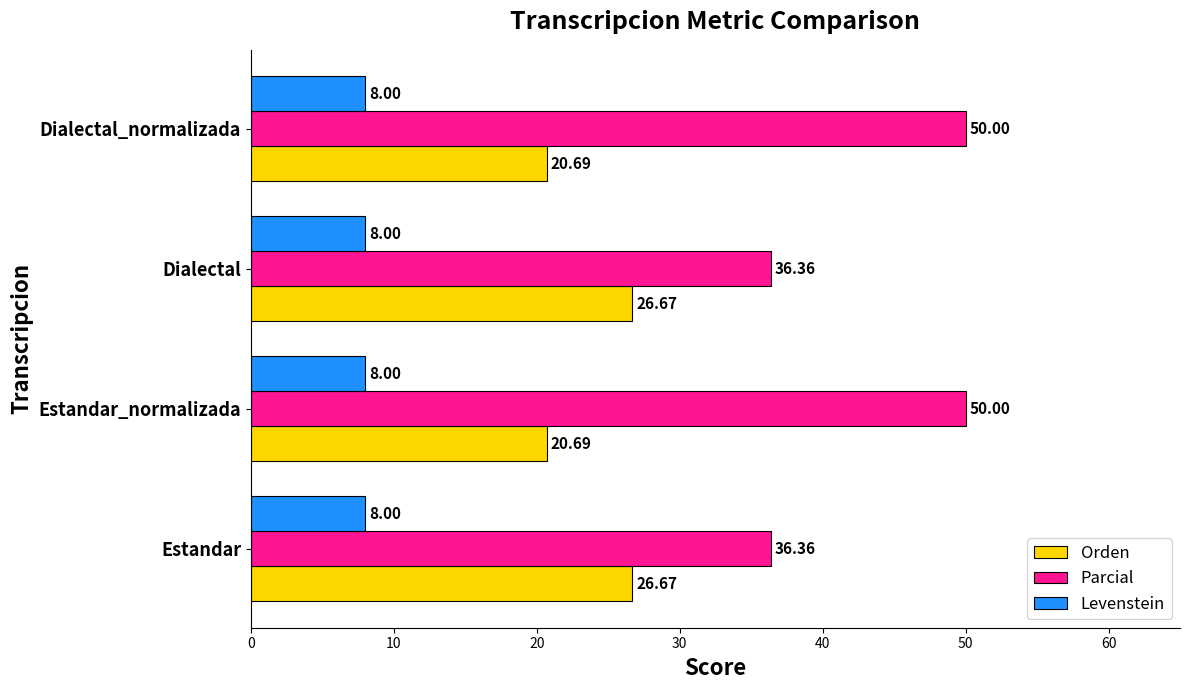

Rank the series by their maximum value, from highest to lowest.

Parcial, Orden, Levenstein